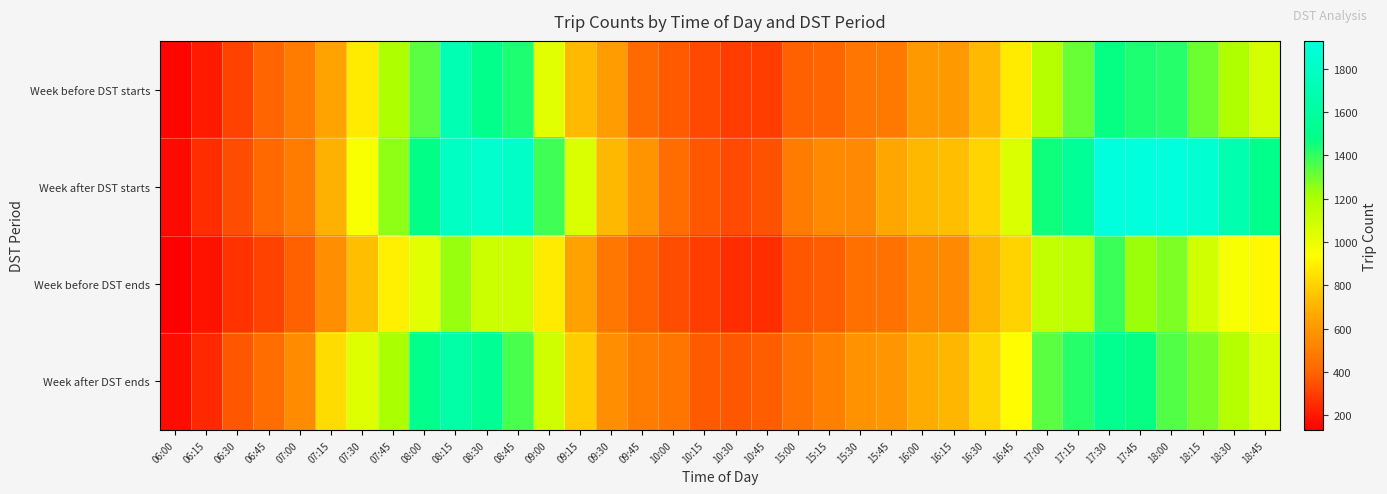

Reading left to right, transcribe all the data shown in this chart.

Week before DST starts: 06:00=147	06:15=205	06:30=314	06:45=401	07:00=490	07:15=648	07:30=876	07:45=1193	08:00=1334	08:15=1707	08:30=1494	08:45=1434	09:00=1036	09:15=728	09:30=622	09:45=422	10:00=371	10:15=322	10:30=300	10:45=296	15:00=386	15:15=405	15:30=475	15:45=478	16:00=604	16:15=606	16:30=727	16:45=876	17:00=1175	17:15=1316	17:30=1468	17:45=1432	18:00=1422	18:15=1309	18:30=1191	18:45=1078
Week after DST starts: 06:00=163	06:15=252	06:30=339	06:45=413	07:00=493	07:15=695	07:30=963	07:45=1248	08:00=1474	08:15=1787	08:30=1839	08:45=1815	09:00=1374	09:15=1055	09:30=717	09:45=586	10:00=427	10:15=368	10:30=329	10:45=353	15:00=494	15:15=551	15:30=545	15:45=661	16:00=718	16:15=740	16:30=811	16:45=1056	17:00=1451	17:15=1563	17:30=1921	17:45=1928	18:00=1927	18:15=1862	18:30=1677	18:45=1498
Week before DST ends: 06:00=132	06:15=188	06:30=267	06:45=309	07:00=391	07:15=564	07:30=736	07:45=891	08:00=1032	08:15=1239	08:30=1103	08:45=1102	09:00=882	09:15=642	09:30=472	09:45=387	10:00=342	10:15=298	10:30=258	10:45=253	15:00=364	15:15=380	15:30=444	15:45=453	16:00=535	16:15=542	16:30=714	16:45=802	17:00=1135	17:15=1150	17:30=1381	17:45=1228	18:00=1280	18:15=1091	18:30=965	18:45=918
Week after DST ends: 06:00=173	06:15=239	06:30=369	06:45=431	07:00=556	07:15=833	07:30=1049	07:45=1208	08:00=1497	08:15=1639	08:30=1536	08:45=1360	09:00=1095	09:15=780	09:30=562	09:45=493	10:00=464	10:15=375	10:30=369	10:45=383	15:00=451	15:15=510	15:30=579	15:45=593	16:00=675	16:15=708	16:30=819	16:45=931	17:00=1335	17:15=1420	17:30=1508	17:45=1465	18:00=1350	18:15=1286	18:30=1175	18:45=1055